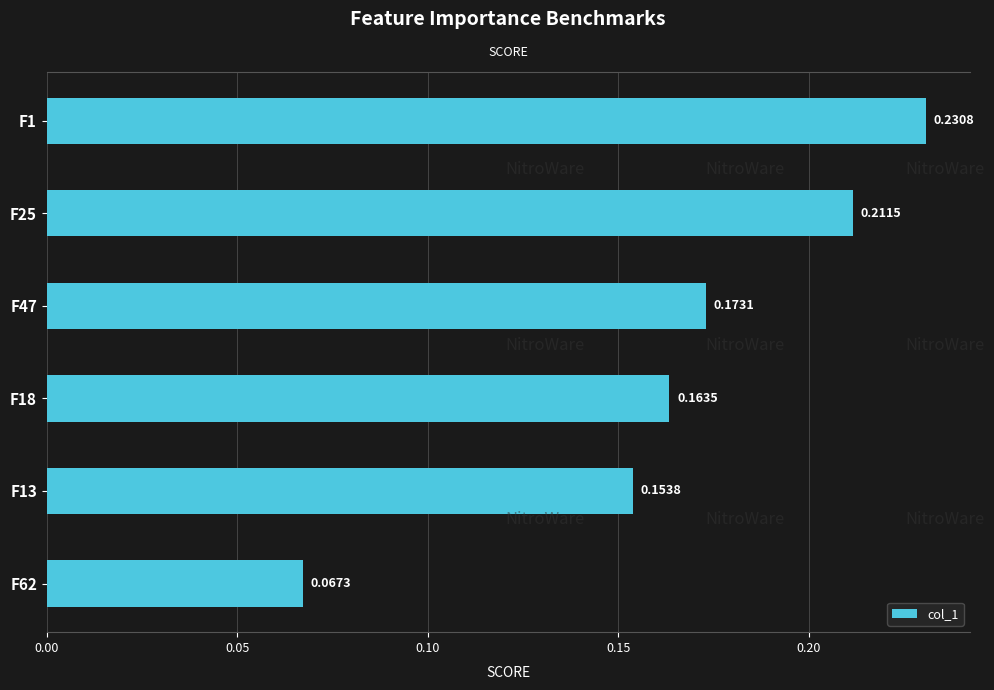

The value at F13 is 0.0. True or false?

False